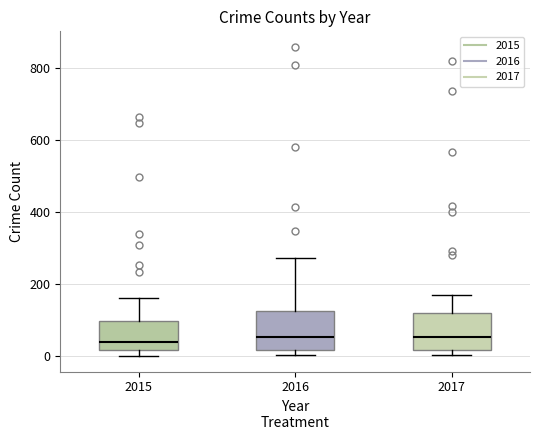

Reading left to right, read every box against the y-axis: the position of its median line, the range the box covers, and the ends of its whiskers. The values are not printed on the chart, so give them approximately, as read against the axis.

2015: median 40, box 20 to 100, whiskers 0 to 160
2016: median 60, box 20 to 120, whiskers 0 to 280
2017: median 60, box 20 to 120, whiskers 0 to 180